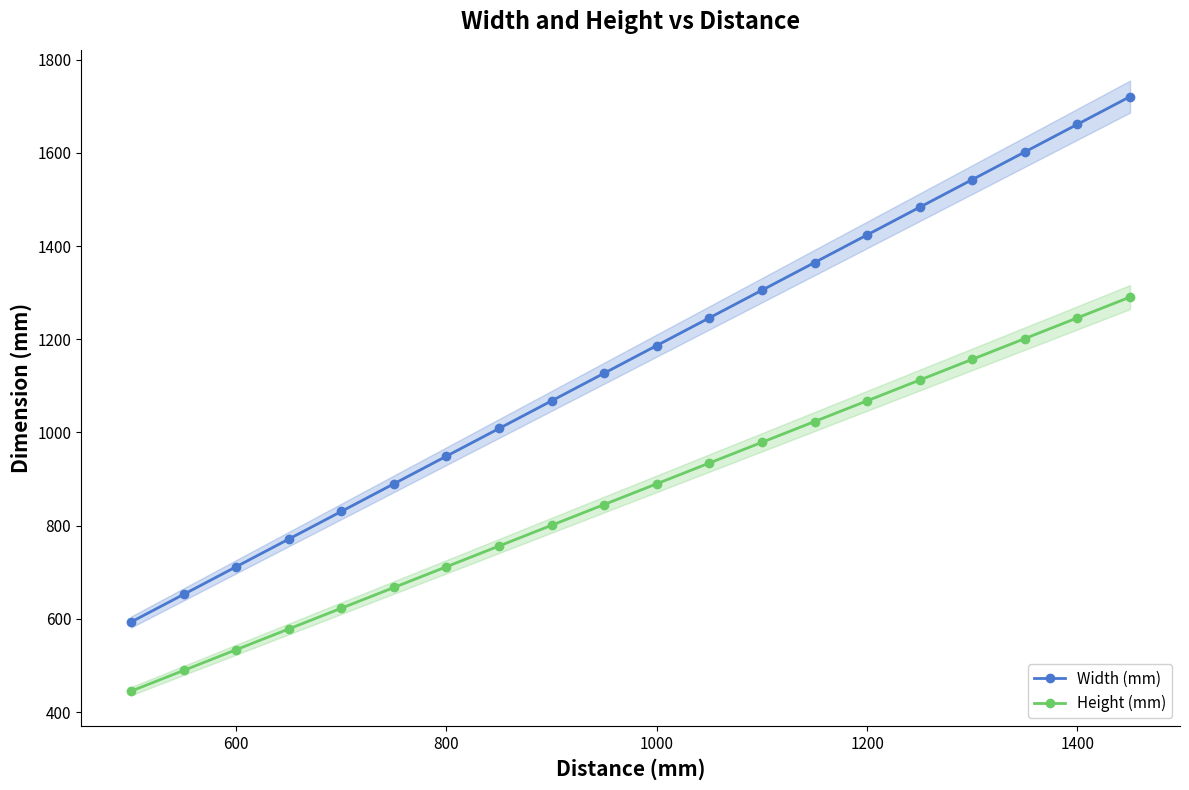

The Height (mm) series shows 1246.0 at 1400. True or false?

True